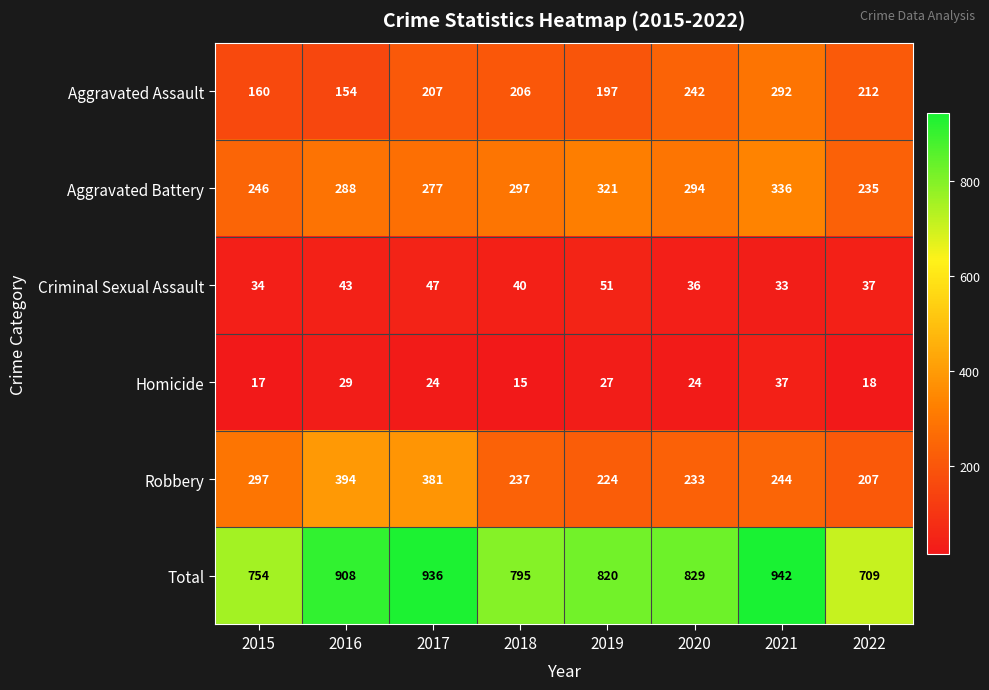

True or false: Criminal Sexual Assault has a value of 37 at 2022.

True